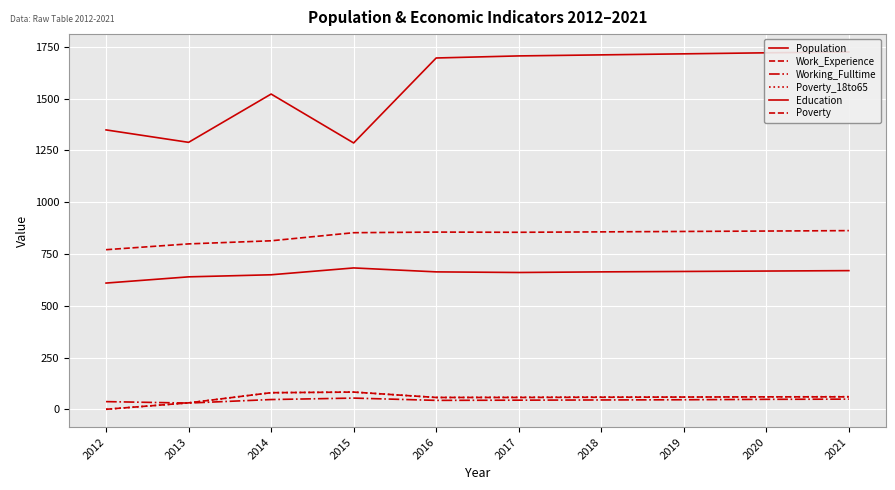

At which category does Work_Experience reach its first local valley?

2017